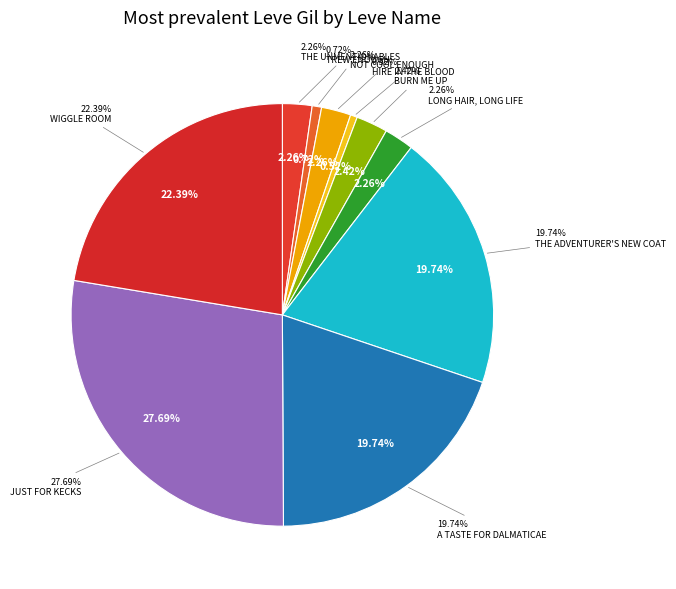

Does Hire in the Blood account for over 50% of the chart?

No